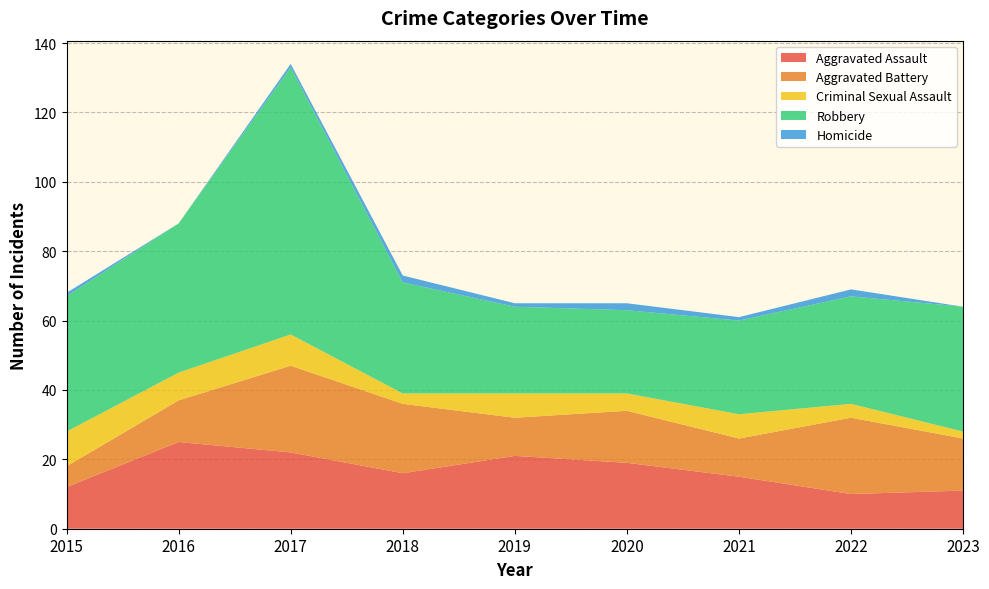

Reading right to left, extract all data points from this chart.

Aggravated Assault: 11	10	15	19	21	16	22	25	12
Aggravated Battery: 15	22	11	15	11	20	25	12	6
Criminal Sexual Assault: 2	4	7	5	7	3	9	8	10
Robbery: 36	31	27	24	25	32	77	43	39
Homicide: 0	2	1	2	1	2	1	0	1